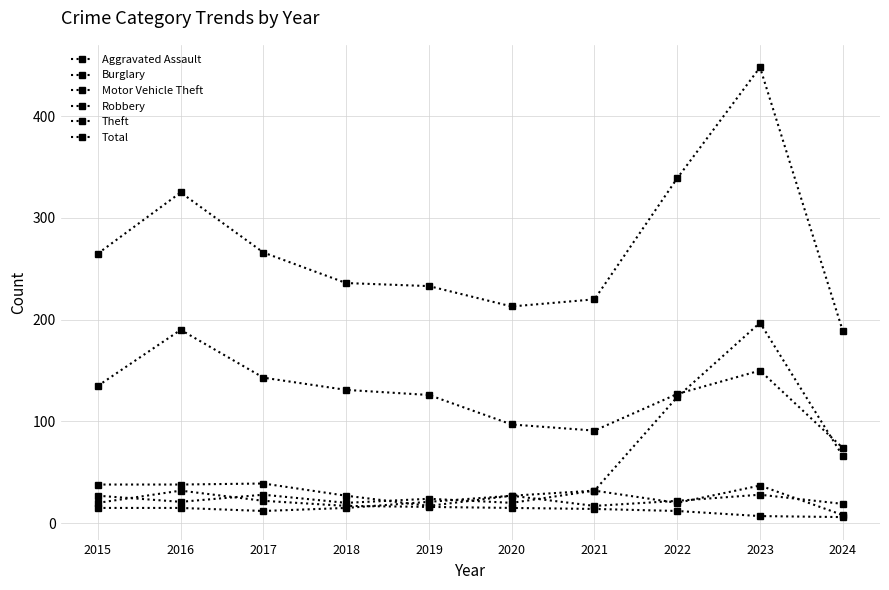

At which category does the chart reach its peak across all series?

2023